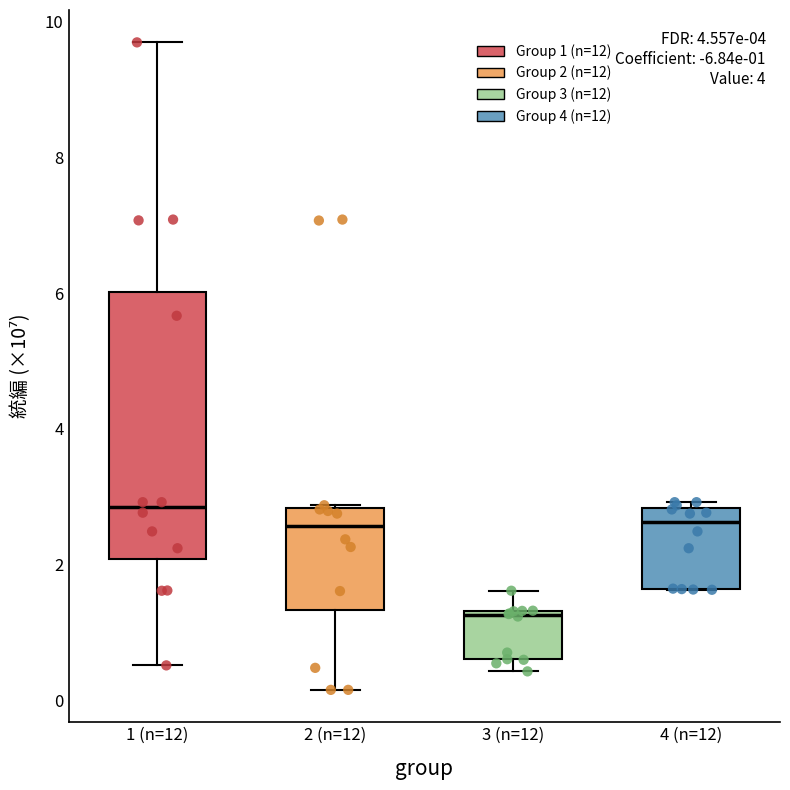

Which box is the tallest, from its lower edge to its upper edge?

1 (n=12)